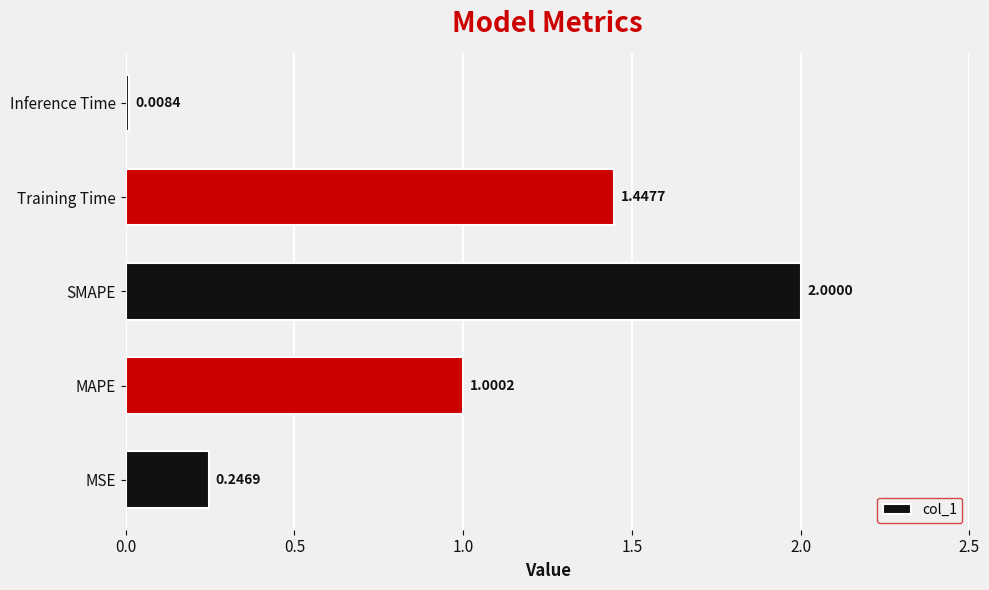

List the labels in order of value, largest first.

SMAPE, Training Time, MAPE, MSE, Inference Time